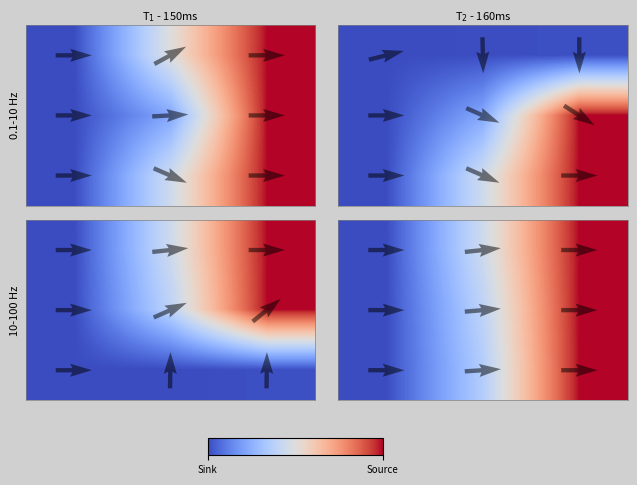

At how many categories does at least one series exceed 0?

3